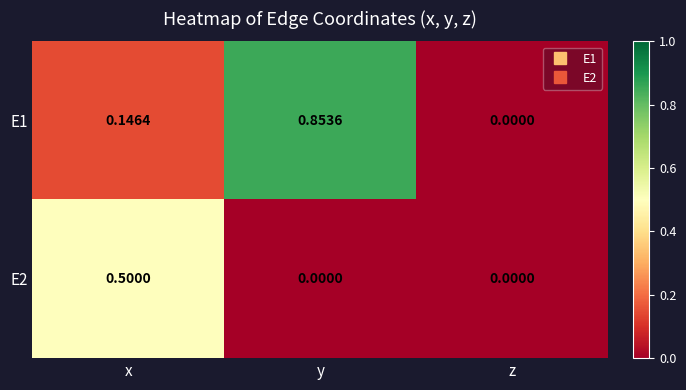

List the labels in order of E1 value, largest first.

y, x, z